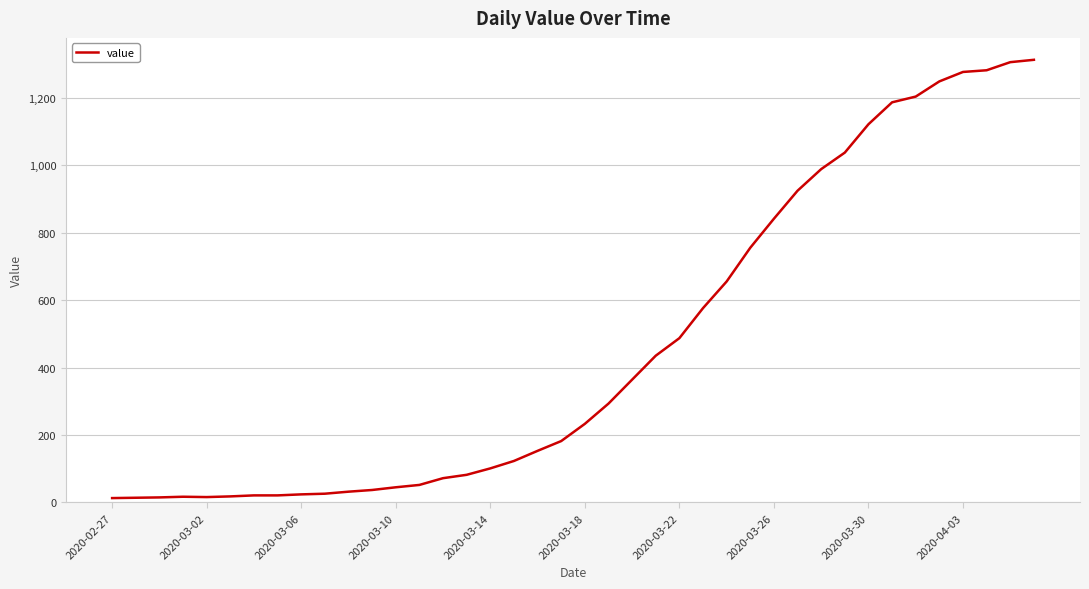

What is the difference between the maximum and minimum values?

1299